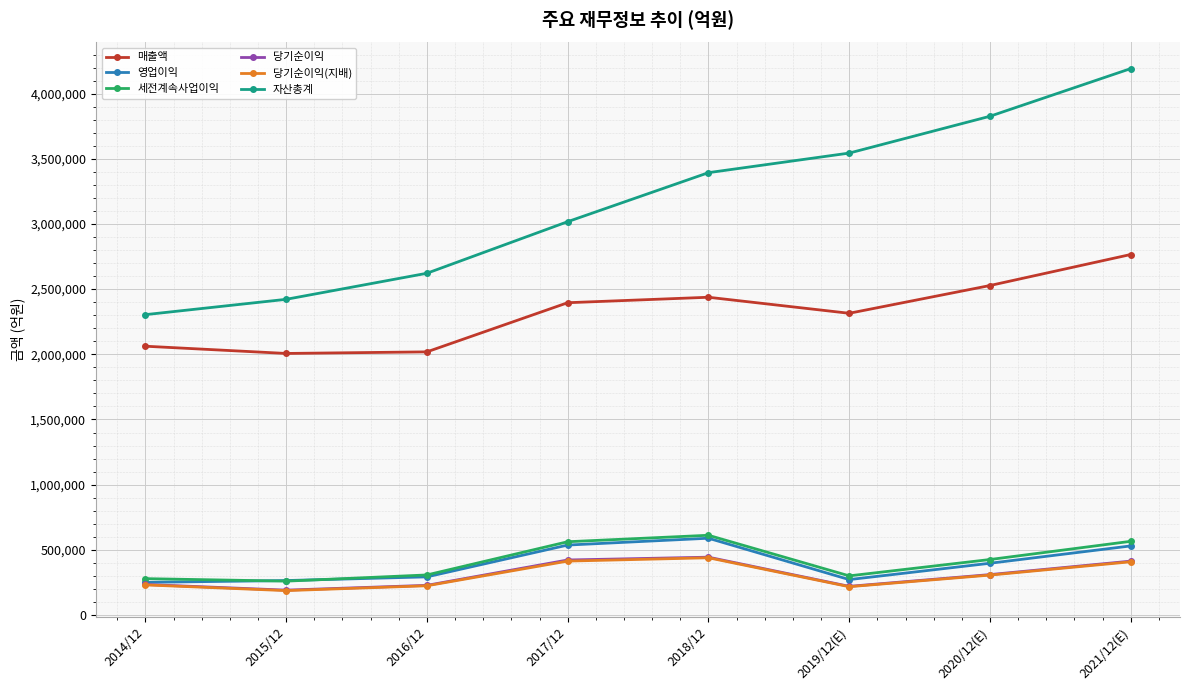

Which series has the largest range (max minus min)?

자산총계